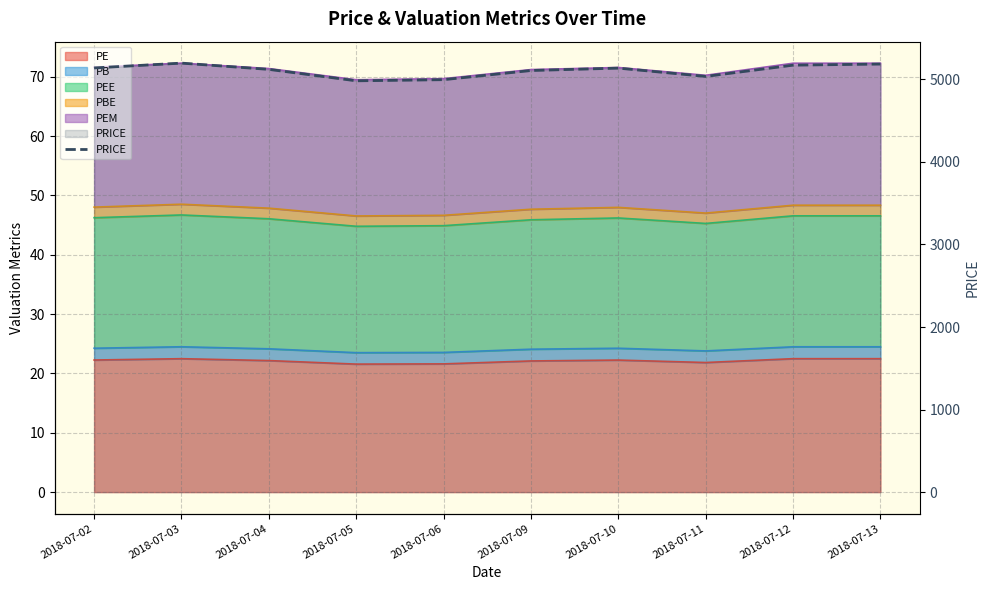

What is the difference between the second highest and minimum values?

203.0